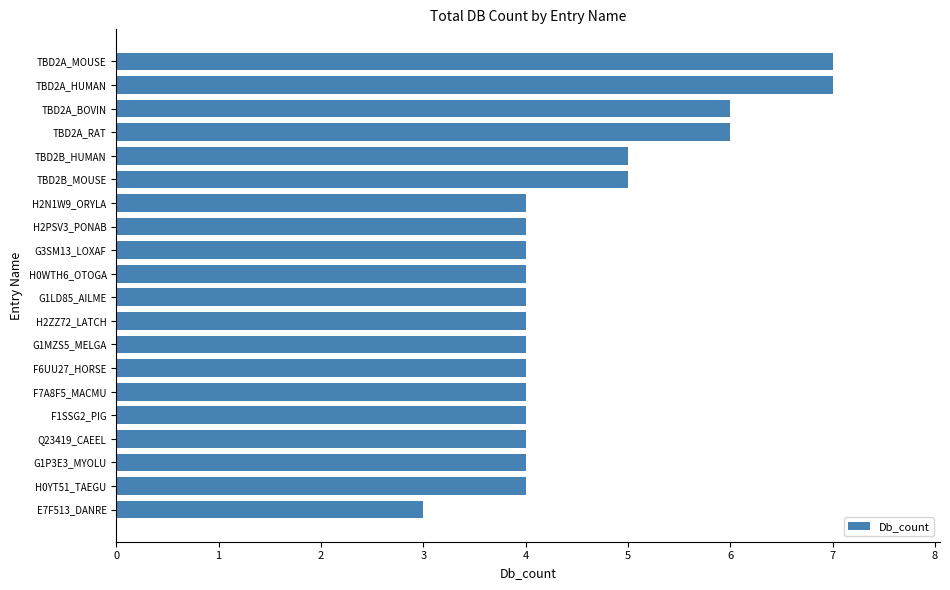

Reading bottom to top, list all the values displayed in this chart.

3	4	4	4	4	4	4	4	4	4	4	4	4	4	5	5	6	6	7	7